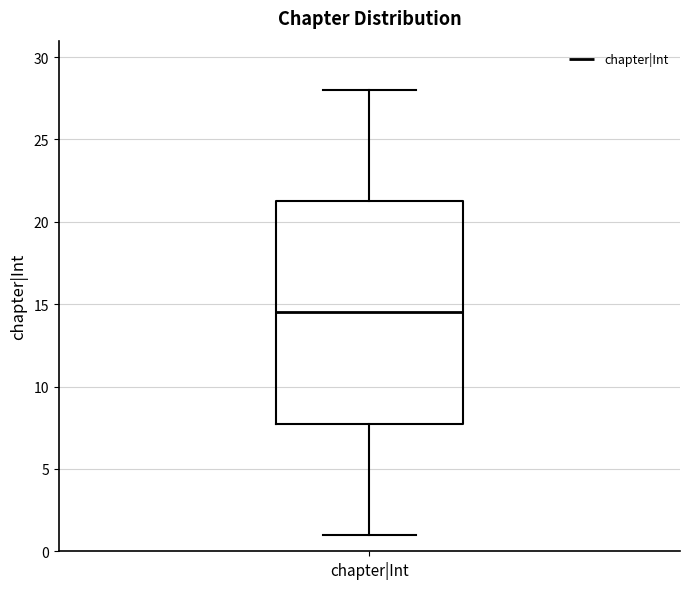

Transcribe this box plot: give where the median line is, the range the box spans, and where the two whiskers end, as read against the y-axis. The values are not printed on the chart, so give them approximately, as read against the axis.

median 14.5, box 8.0 to 21.5, whiskers 1.0 to 28.0